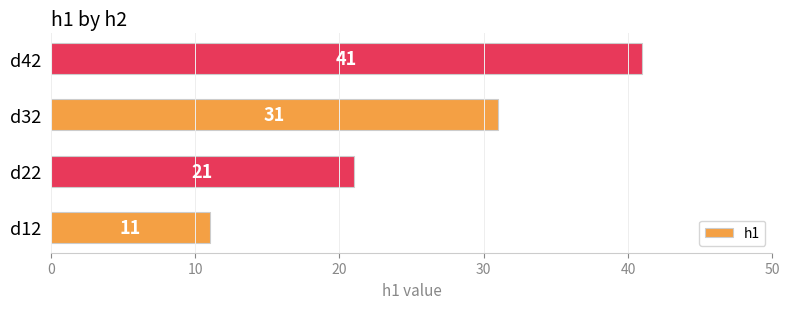

What is the greatest value displayed?

41